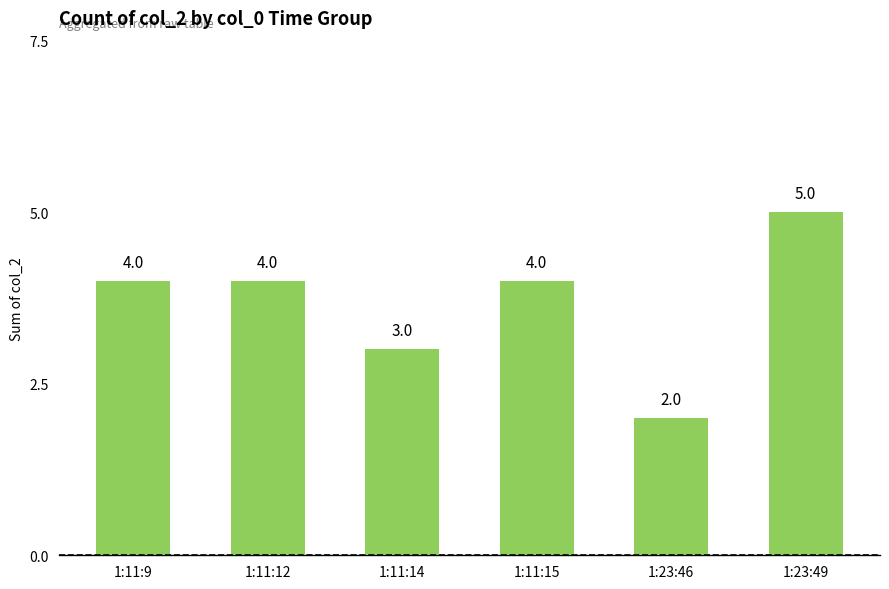

At which category does the chart reach its peak across all series?

1:23:49